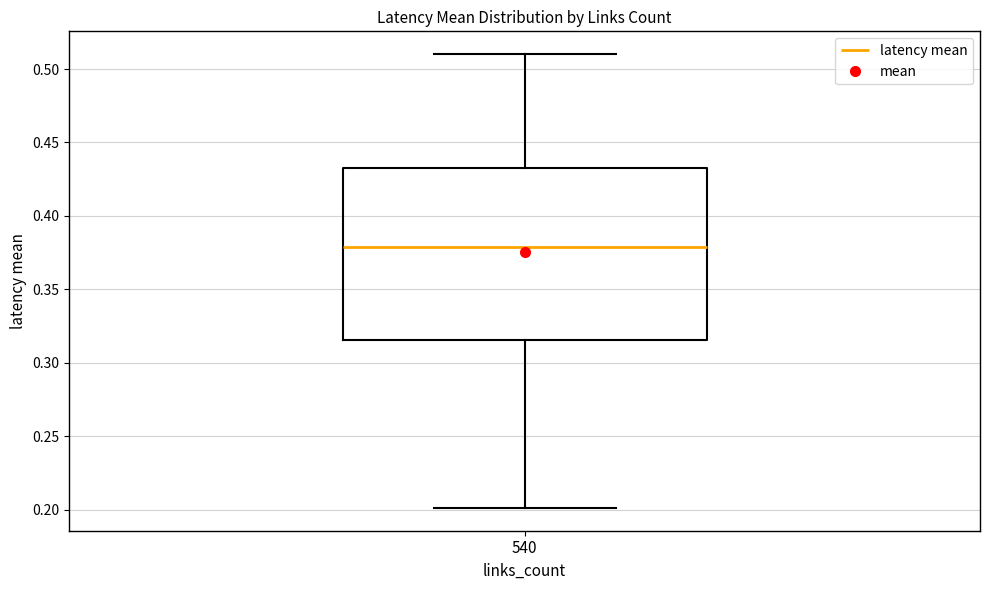

Transcribe this box plot: give where the median line is, the range the box spans, and where the two whiskers end, as read against the y-axis. The values are not printed on the chart, so give them approximately, as read against the axis.

median 0.380, box 0.315 to 0.430, whiskers 0.200 to 0.510